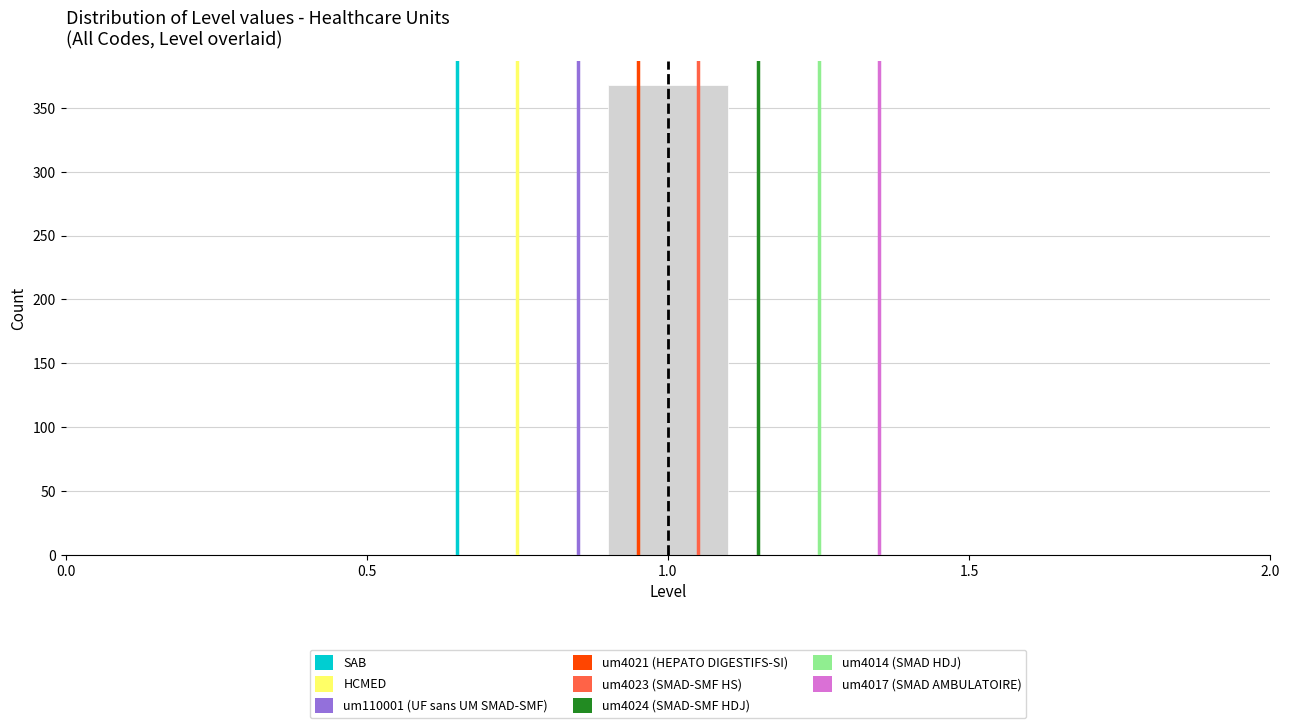

Reading left to right, list every bar in this chart as the range it spans on the x-axis followed by its height. The values are not printed on the chart, so give them approximately, as read against the axis.

0.5 to 0.7: 0
0.7 to 0.9: 0
0.9 to 1.1: 370
1.1 to 1.3: 0
1.3 to 1.5: 0